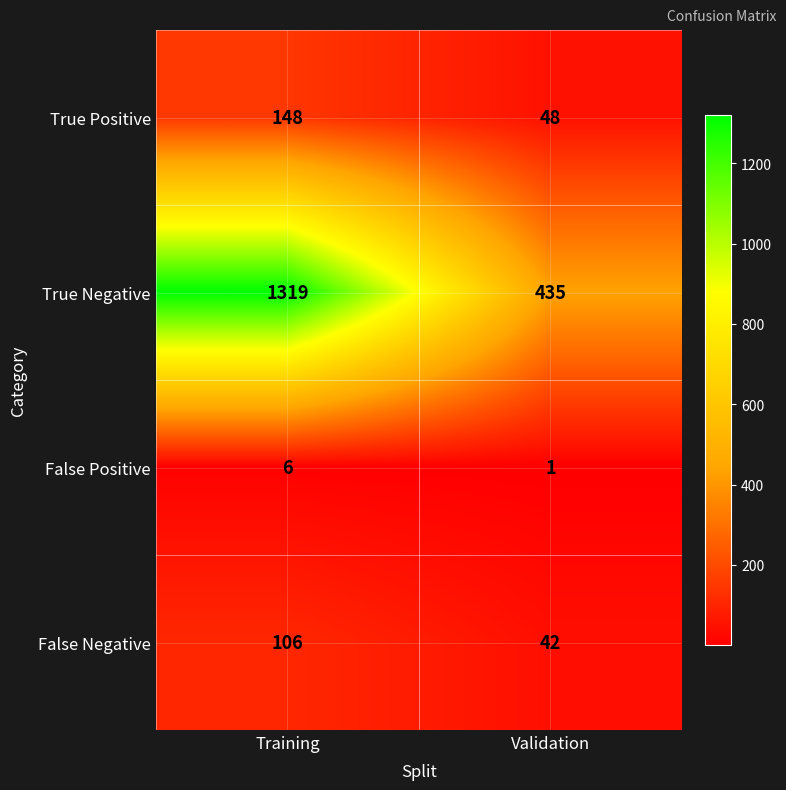

At which category does the chart reach its minimum across all series?

Validation